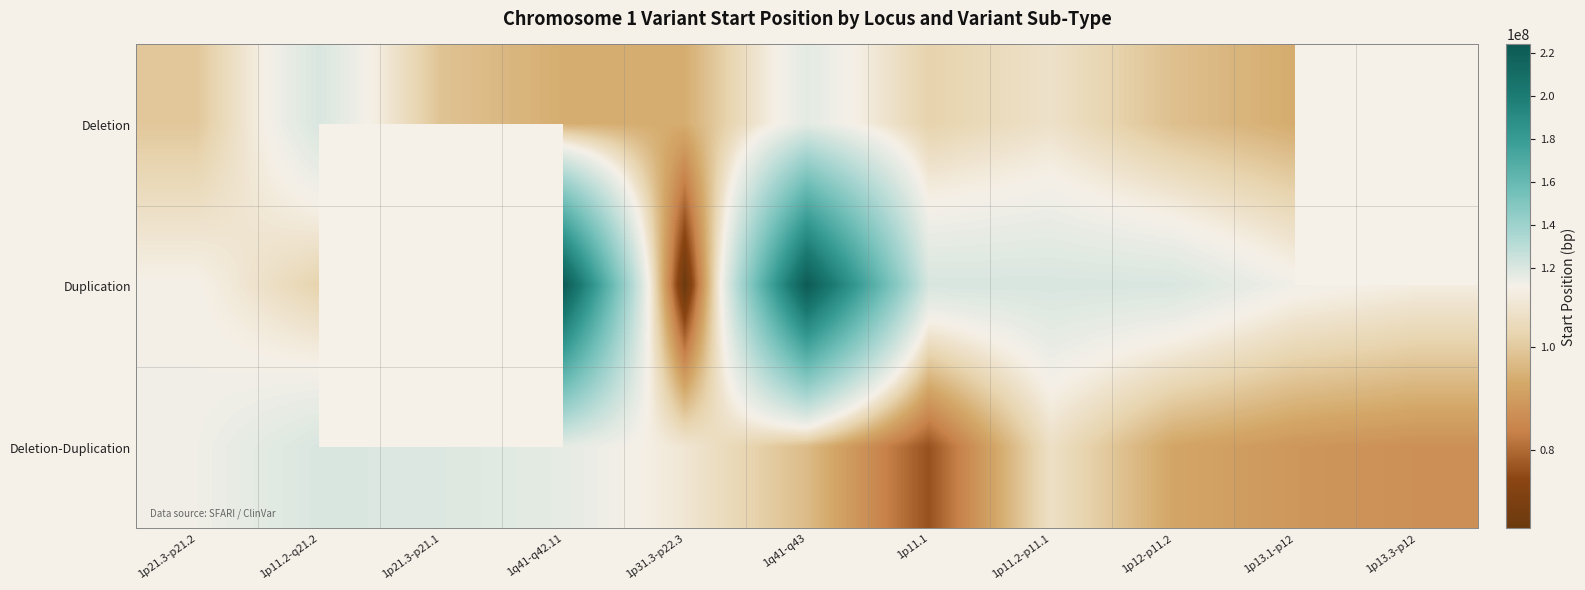

Where is Duplication nearest to the value 144306239?

1p11.1